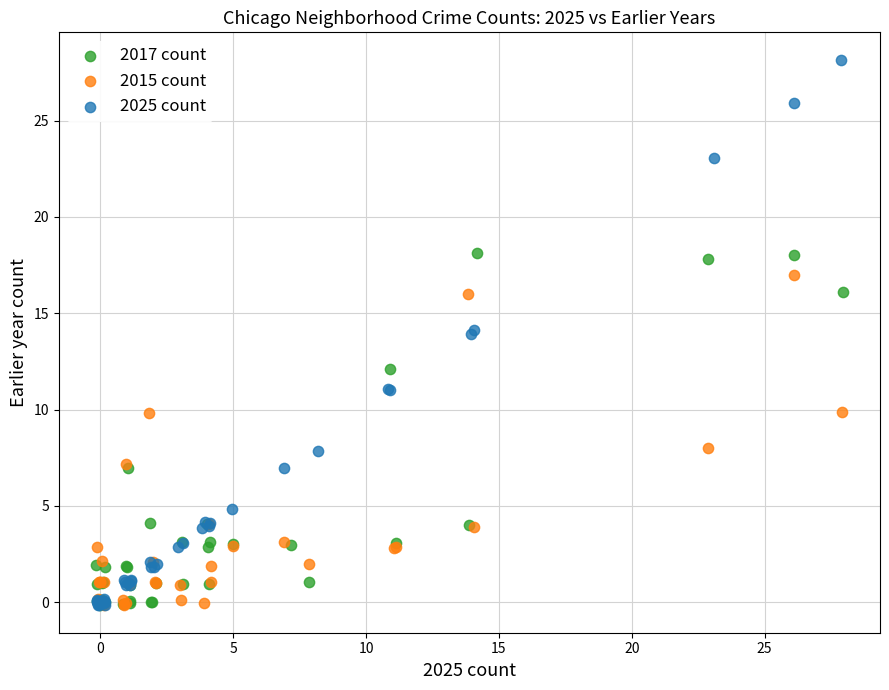

Which series has the widest spread of Y values?

2025 count